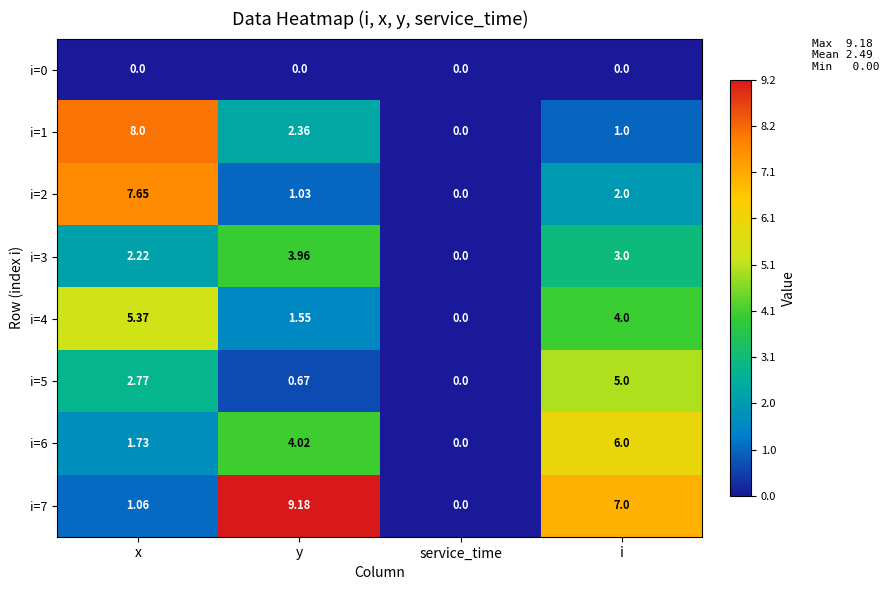

Where does the i=3 series first go above 3?

y